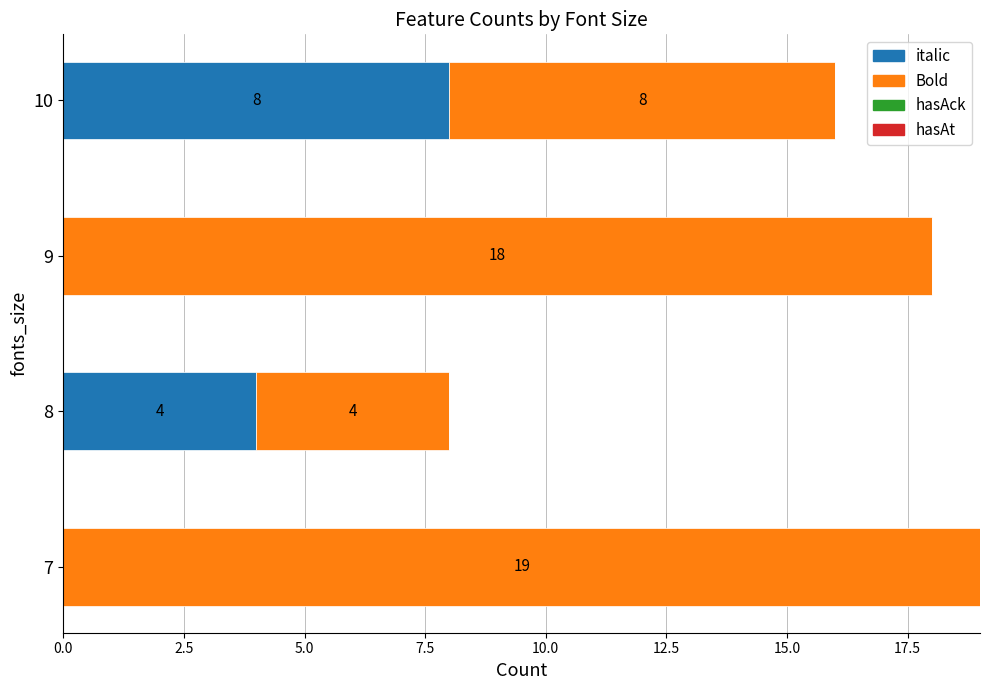

What is the maximum value for italic?

8